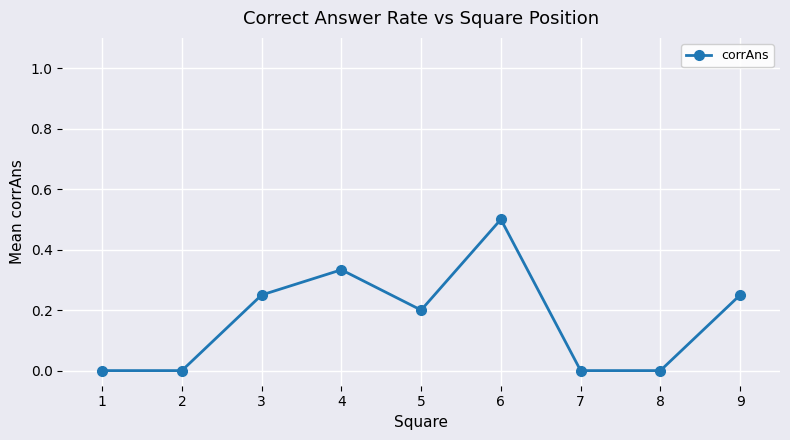

What is the change in value from 5 to 6?

+0.3